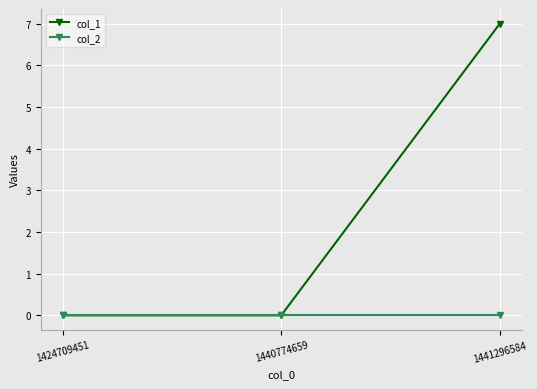

Which category has the highest value in the col_1 series?

1441296584